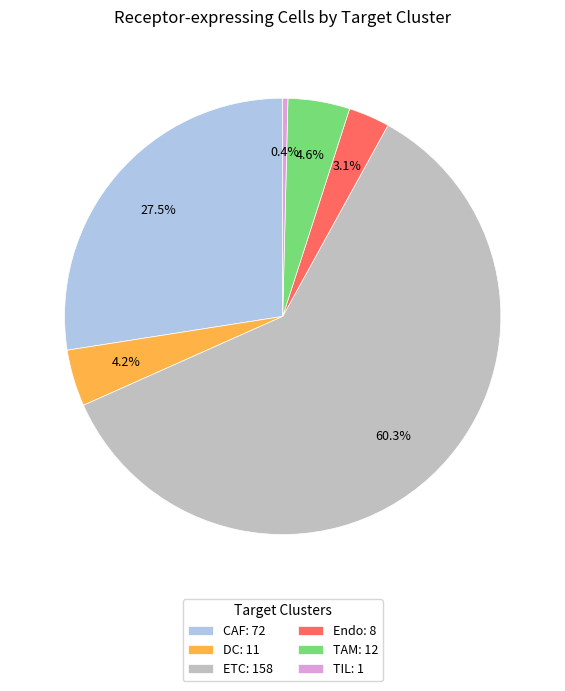

To the nearest percent, what is the average slice percentage?

17%